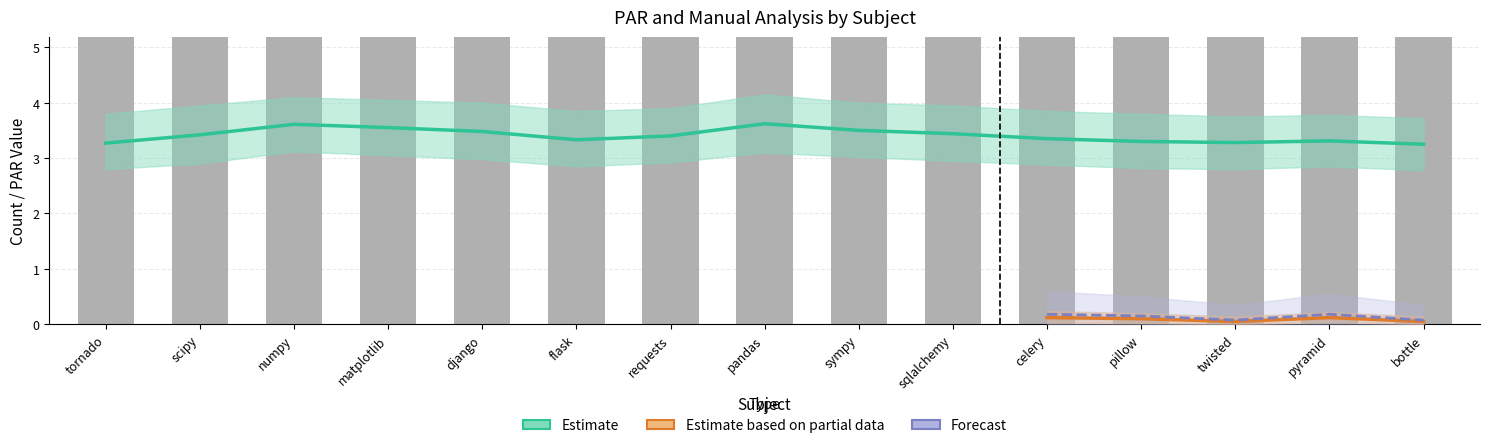

What is the label of the 13th bar from the left?

twisted